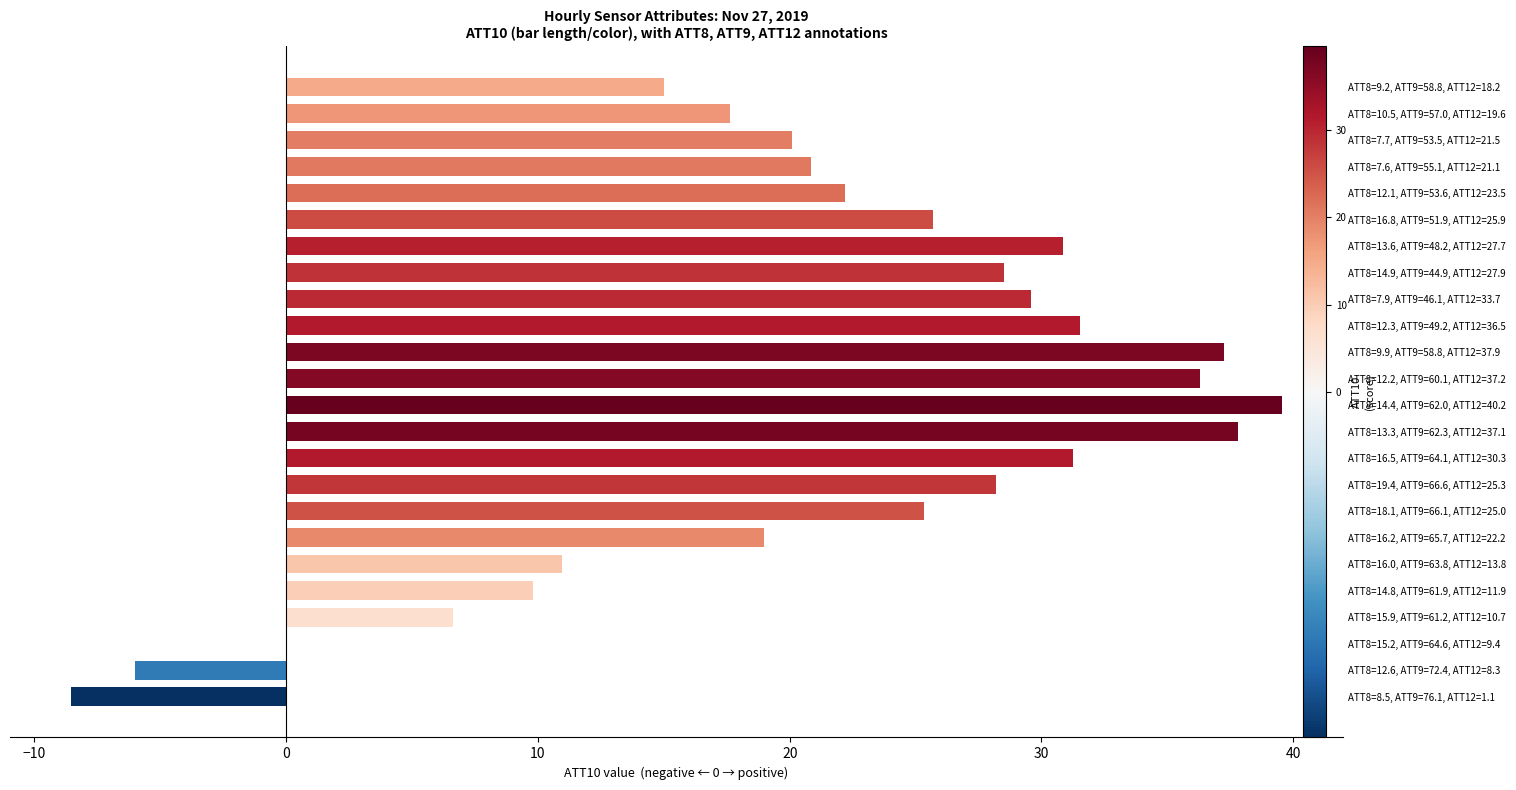

Which category has the lowest value across all series?

ATT8=8.5, ATT9=76.1, ATT12=1.1